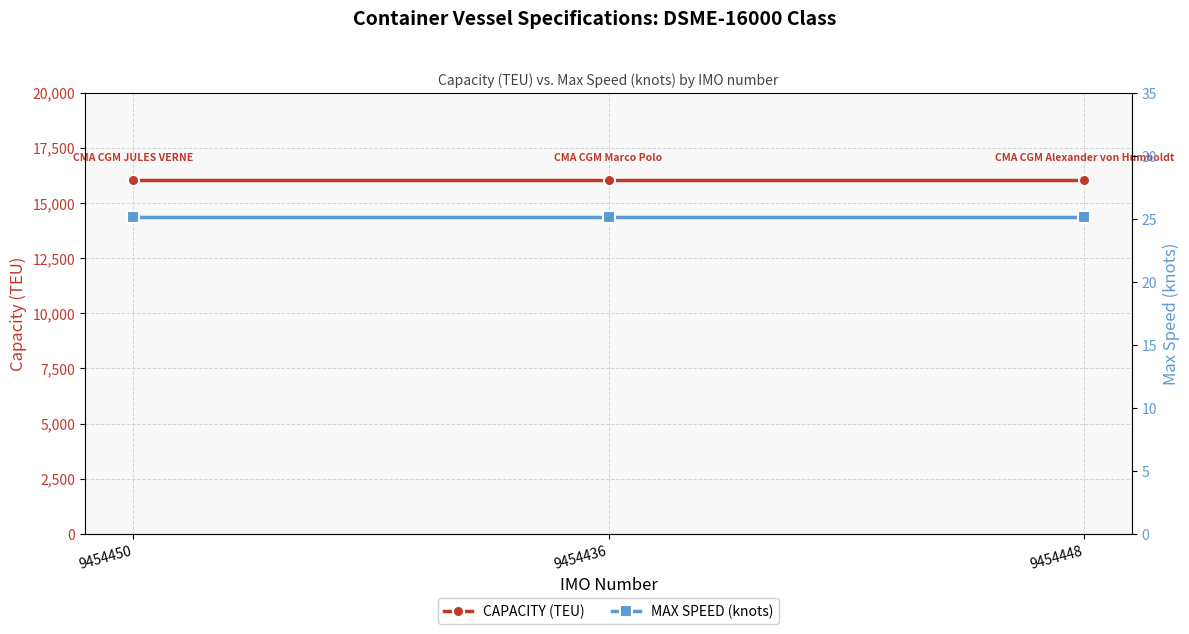

What position from the right is 9454448?

1